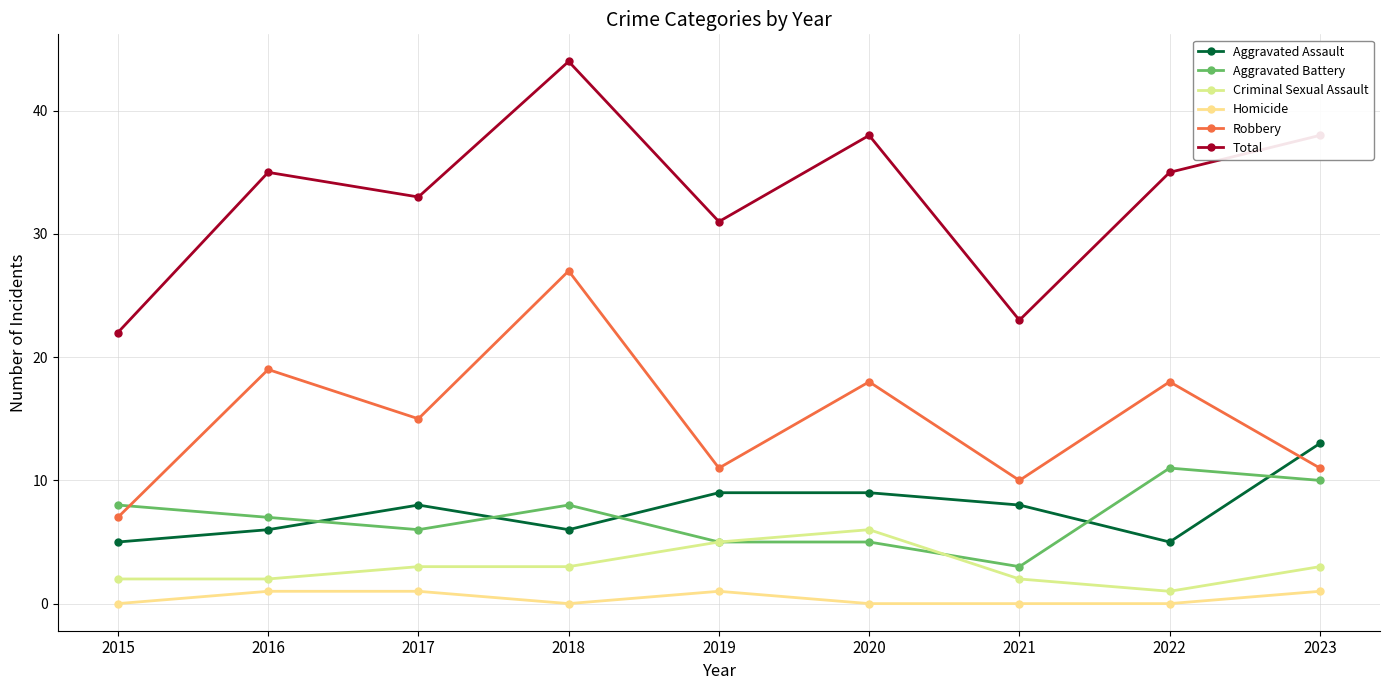

Which series has the widest spread of values?

Total